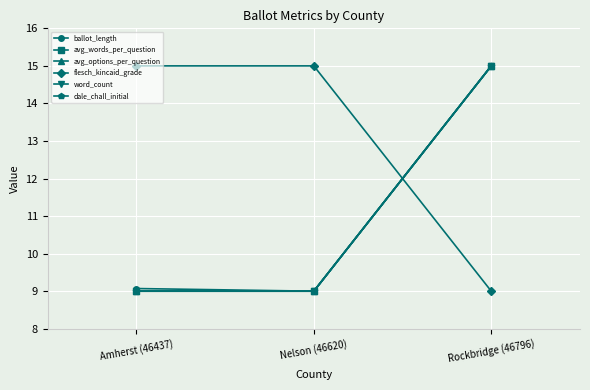

What is the smallest value displayed?

9.0